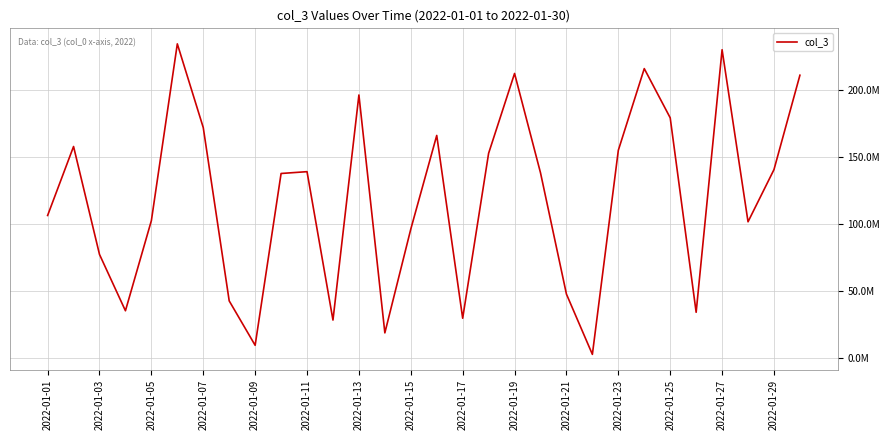

Reading right to left, what are all the values shown in this chart?

211315880	140781496	101788576	230363184	34174592	179481584	216255264	155217504	2719064	47748600	138403272	212626224	152981840	29725280	166316696	96321904	18779840	196539464	28352368	139246464	137884024	9494192	42688184	172153448	234747376	102681192	35311904	77393264	158048200	106513552